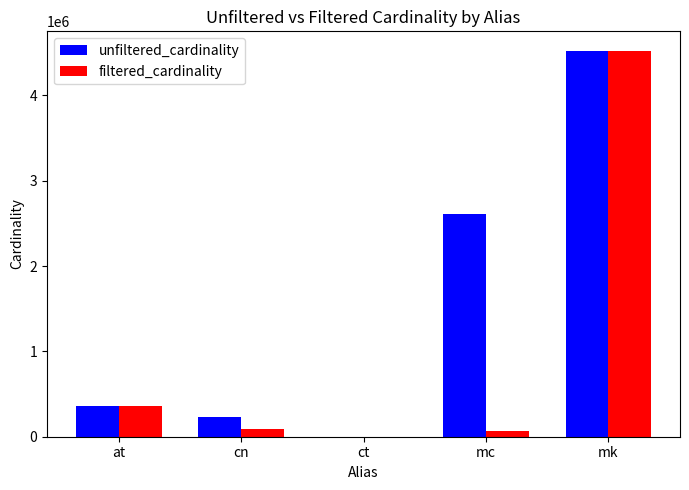

Reading right to left, transcribe all the data shown in this chart.

unfiltered_cardinality: 4523930	2609129	4	234997	361472
filtered_cardinality: 4523930	61664	4	84843	361472